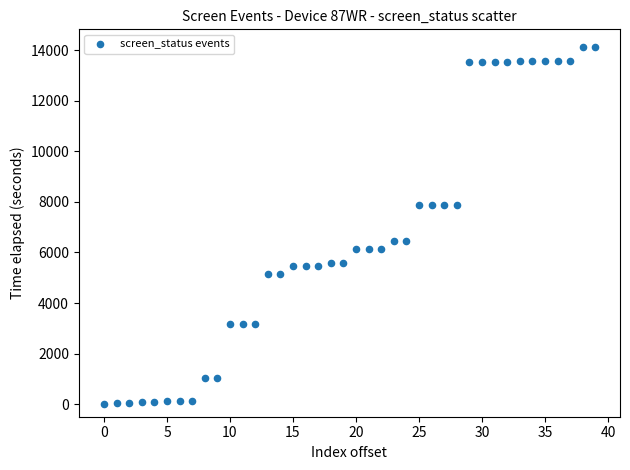

What is the range of Y values (max minus min)?

14123.5